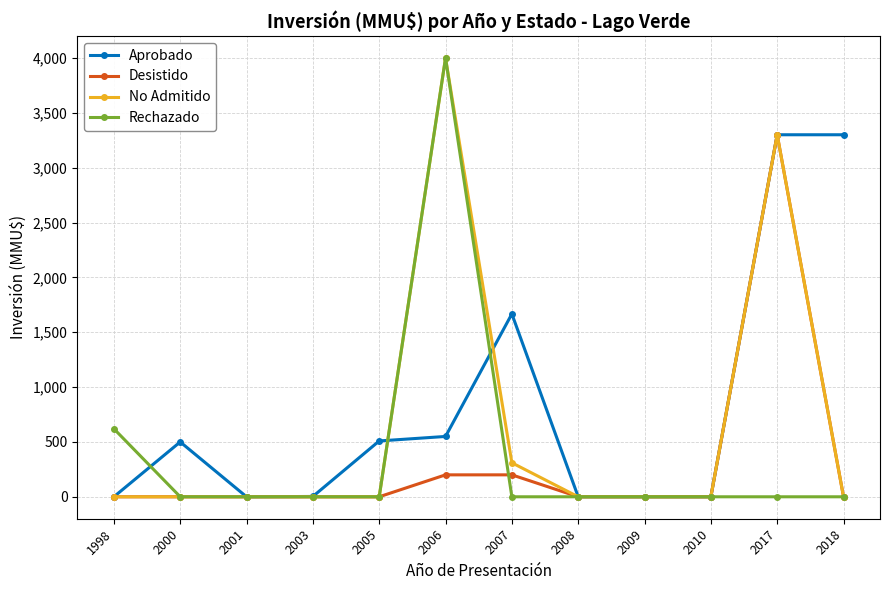

True or false: No Admitido has more than 0 points higher than both neighbors.

True